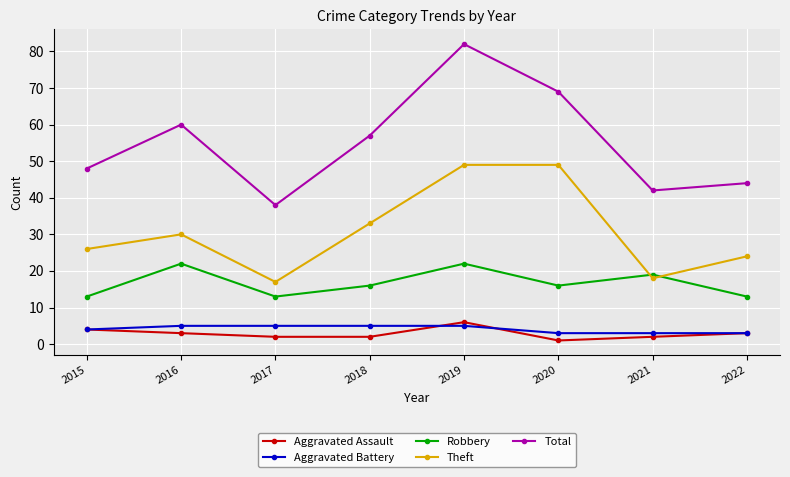

How many interior local valleys does the Robbery series have?

2